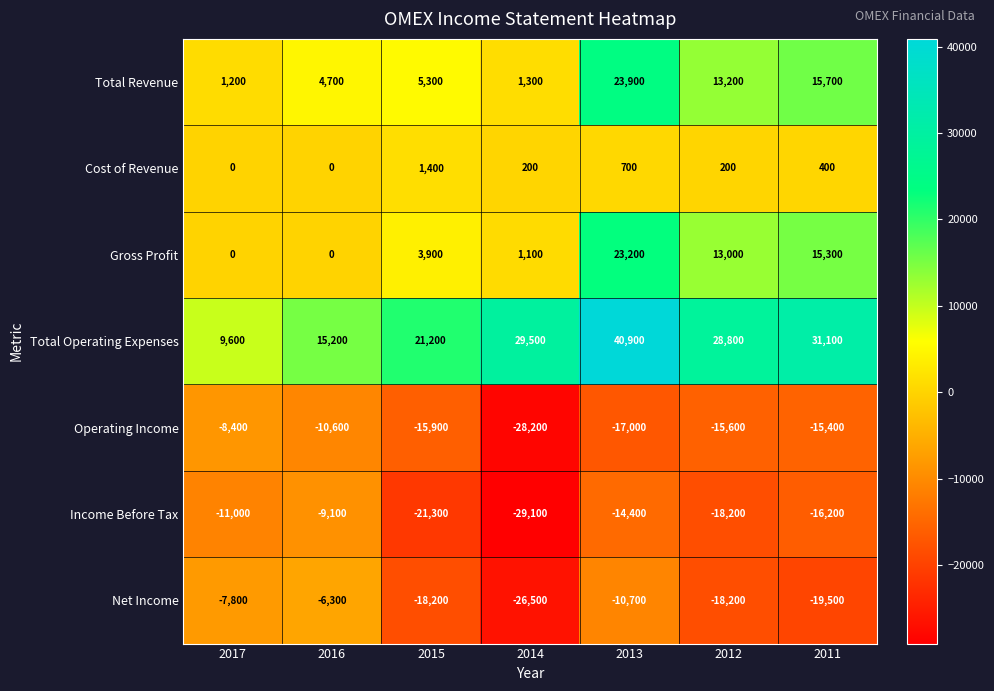

Which series has the largest total across all categories?

Total Operating Expenses